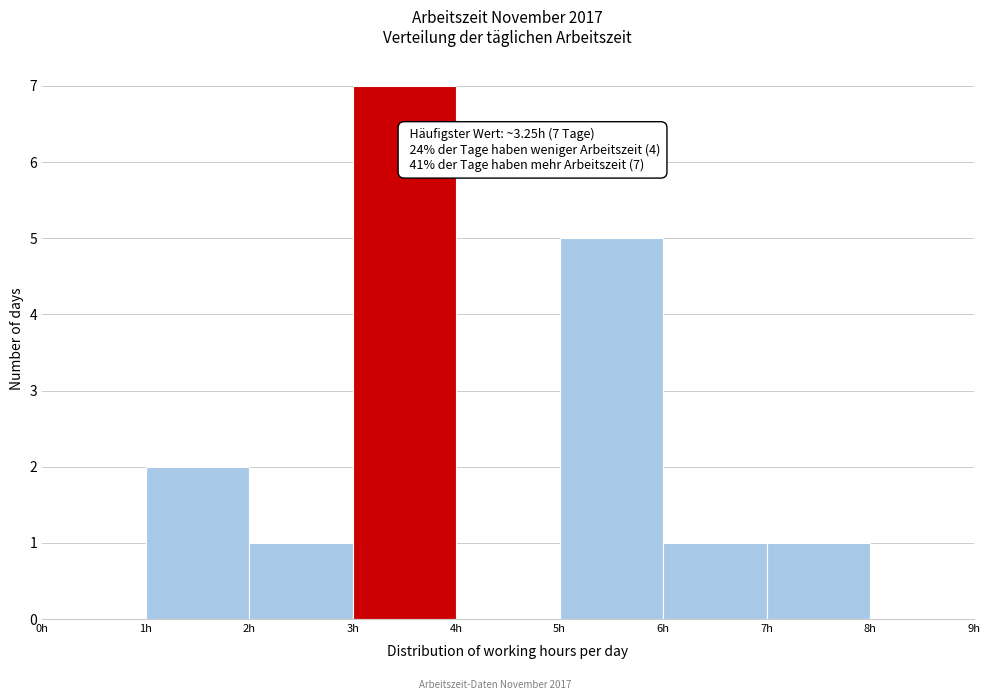

Which range on the x-axis has the tallest bar?

3 to 4